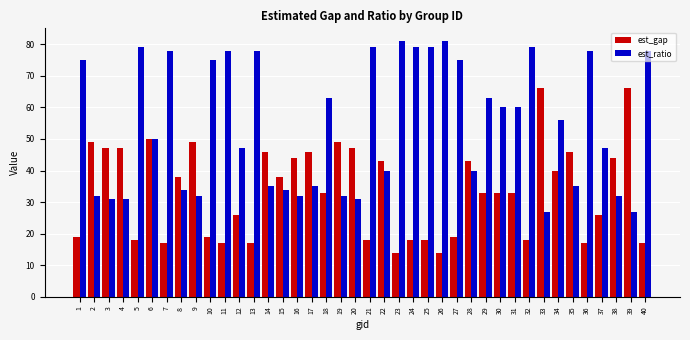

Reading left to right, what are all the values shown in this chart?

est_gap: 1=19	2=49	3=47	4=47	5=18	6=50	7=17	8=38	9=49	10=19	11=17	12=26	13=17	14=46	15=38	16=44	17=46	18=33	19=49	20=47	21=18	22=43	23=14	24=18	25=18	26=14	27=19	28=43	29=33	30=33	31=33	32=18	33=66	34=40	35=46	36=17	37=26	38=44	39=66	40=17
est_ratio: 1=75	2=32	3=31	4=31	5=79	6=50	7=78	8=34	9=32	10=75	11=78	12=47	13=78	14=35	15=34	16=32	17=35	18=63	19=32	20=31	21=79	22=40	23=81	24=79	25=79	26=81	27=75	28=40	29=63	30=60	31=60	32=79	33=27	34=56	35=35	36=78	37=47	38=32	39=27	40=78